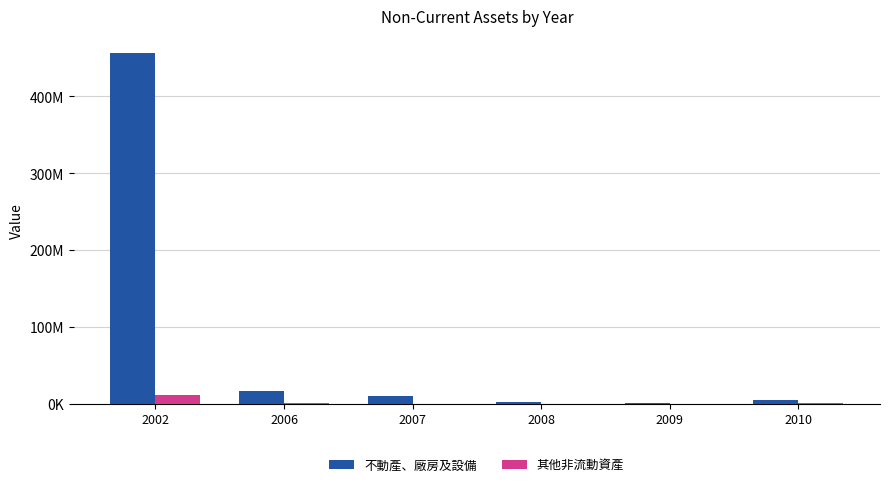

What is the minimum value for 其他非流動資產?

2129